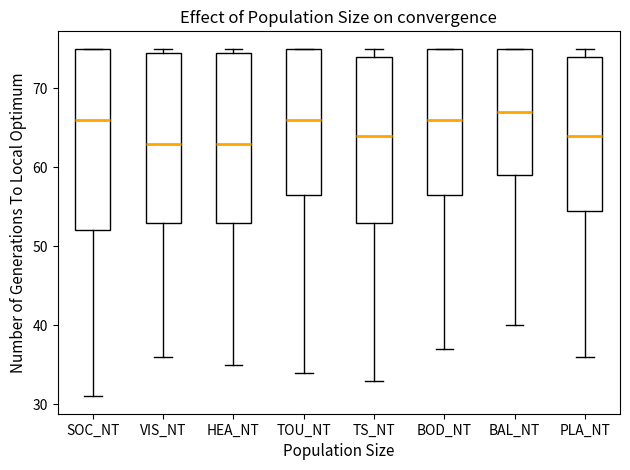

Where does the lower whisker of the box for HEA_NT end on the y-axis? The values are not printed on the chart, so give them approximately, as read against the axis.

35